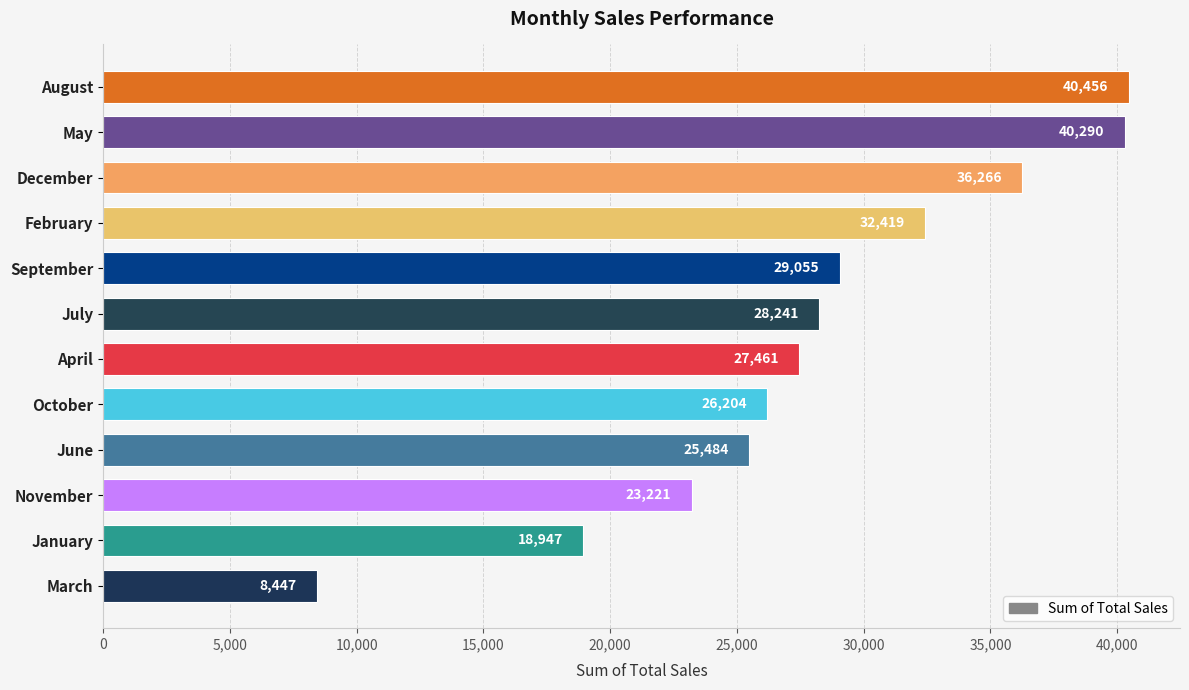

Where is the data nearest to the value 24451?

June